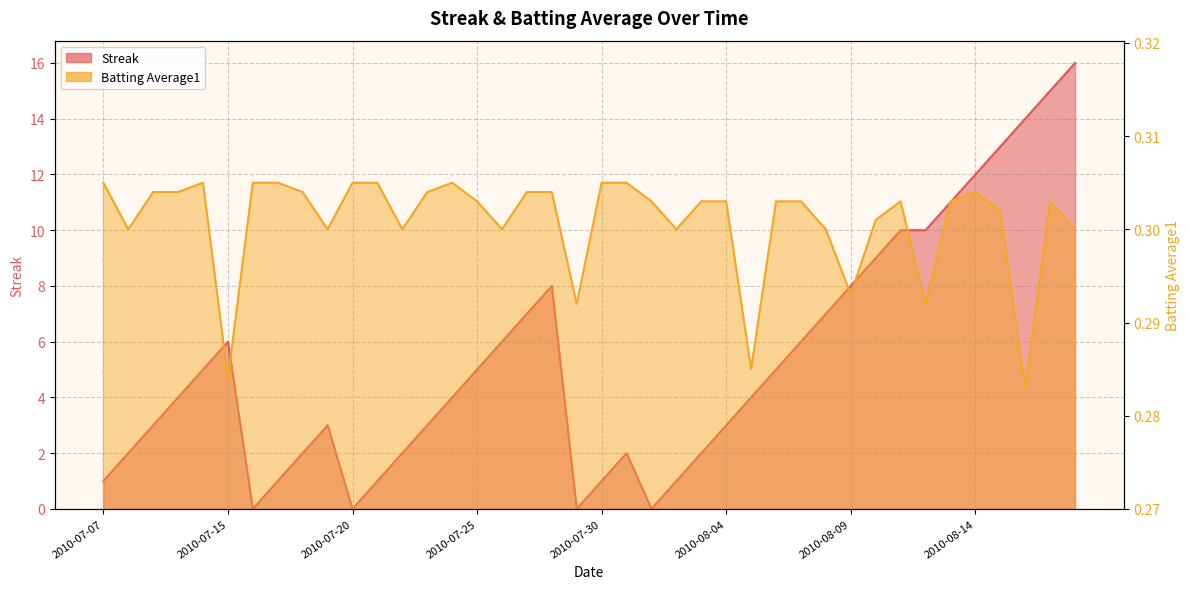

Reading left to right, transcribe all the data shown in this chart.

Streak: 1.0	2.0	3.0	4.0	5.0	6.0	0.0	1.0	2.0	3.0	0.0	1.0	2.0	3.0	4.0	5.0	6.0	7.0	8.0	0.0	1.0	2.0	0.0	1.0	2.0	3.0	4.0	5.0	6.0	7.0	8.0	9.0	10.0	10.0	11.0	12.0	13.0	14.0	15.0	16.0
Batting Average1: 0.3	0.3	0.3	0.3	0.3	0.3	0.3	0.3	0.3	0.3	0.3	0.3	0.3	0.3	0.3	0.3	0.3	0.3	0.3	0.3	0.3	0.3	0.3	0.3	0.3	0.3	0.3	0.3	0.3	0.3	0.3	0.3	0.3	0.3	0.3	0.3	0.3	0.3	0.3	0.3